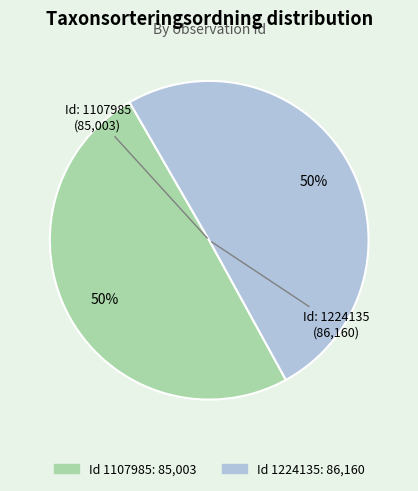

To the nearest percent, what is the average slice percentage?

50%